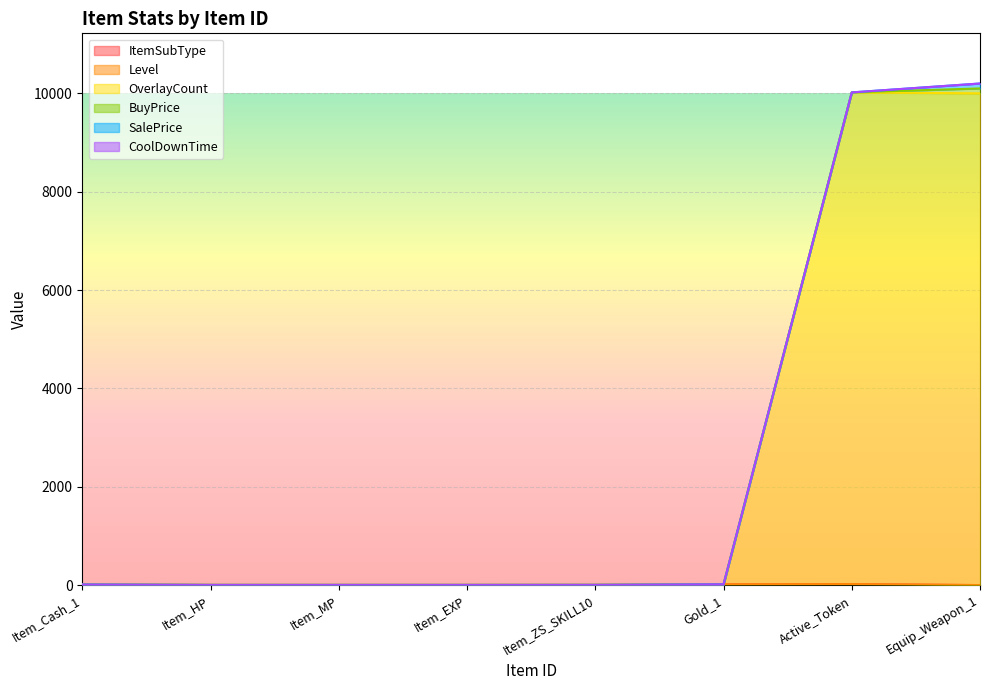

The value of ItemSubType at Item_Cash_1 is 20. True or false?

False